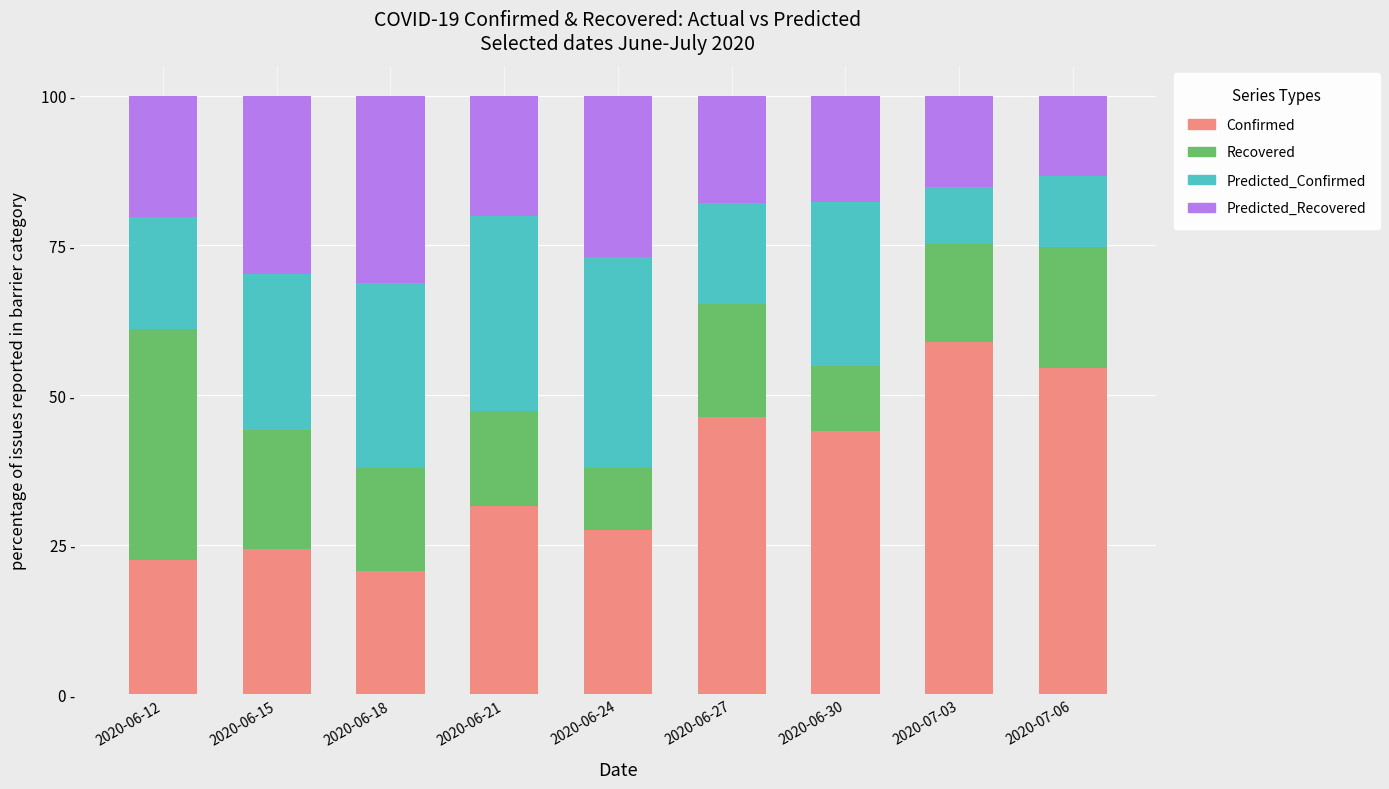

The value of Confirmed at 2020-06-18 is 20.6. True or false?

True